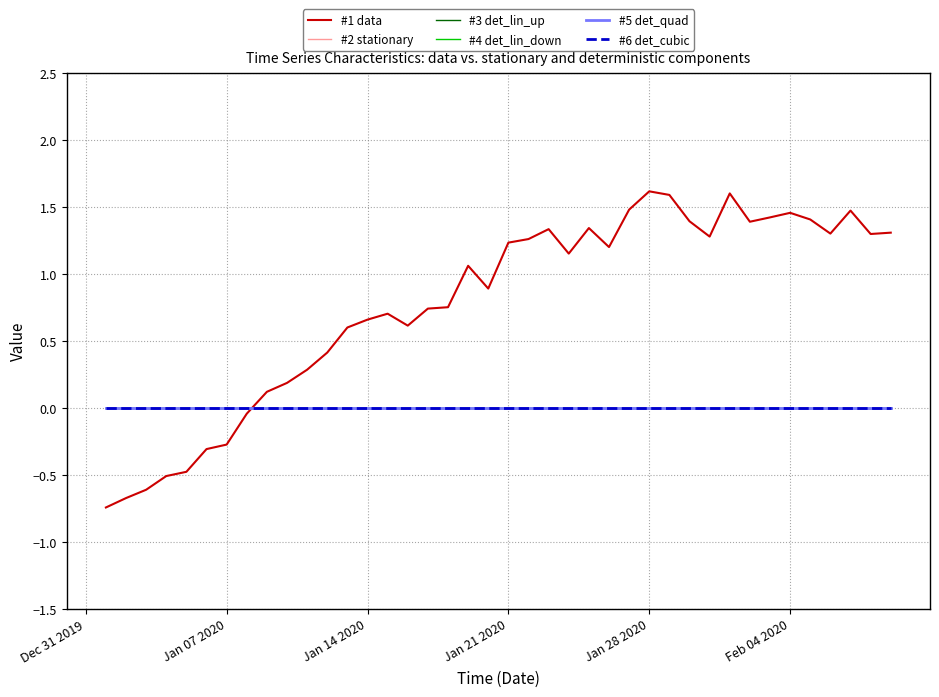

Does the chart have visible grid lines?

Yes